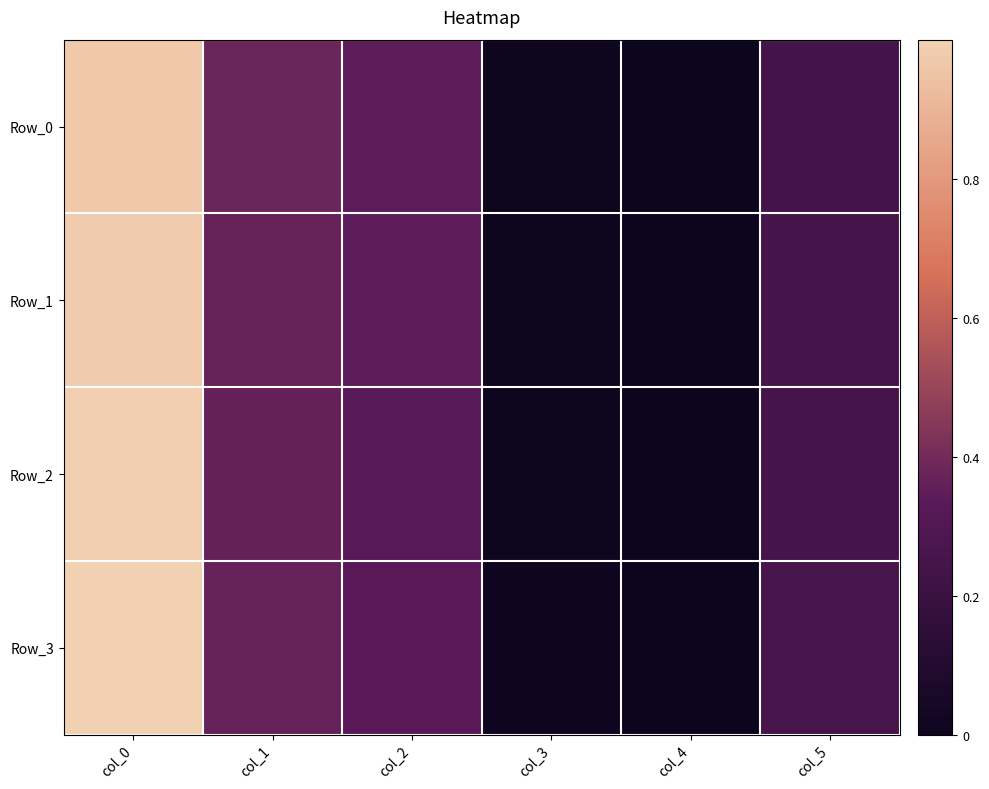

Rank the series at col_1 from highest to lowest value.

Row_0, Row_1, Row_3, Row_2